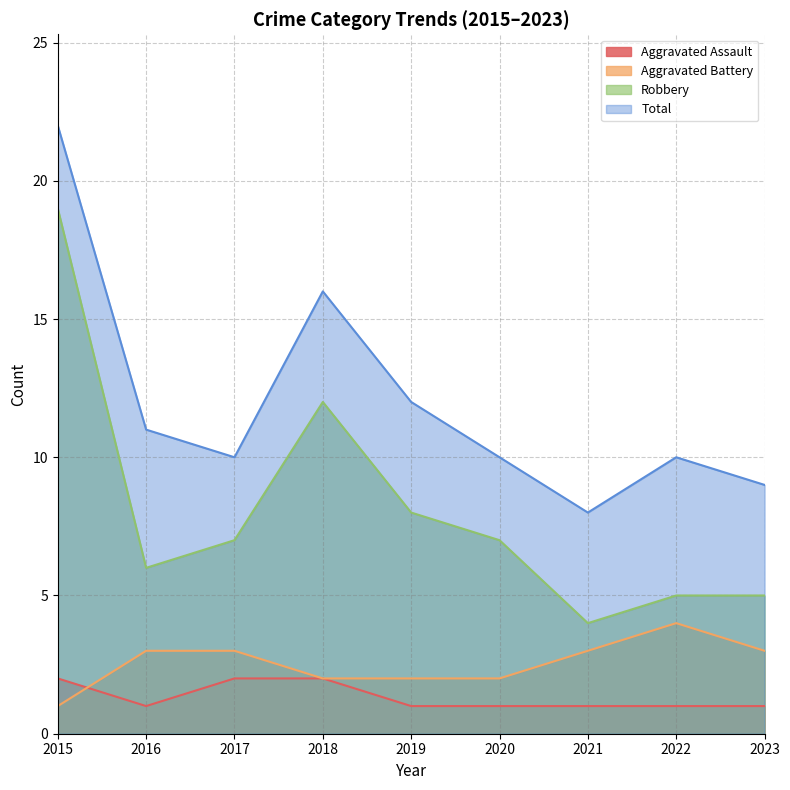

Which series has the largest total across all categories?

Total